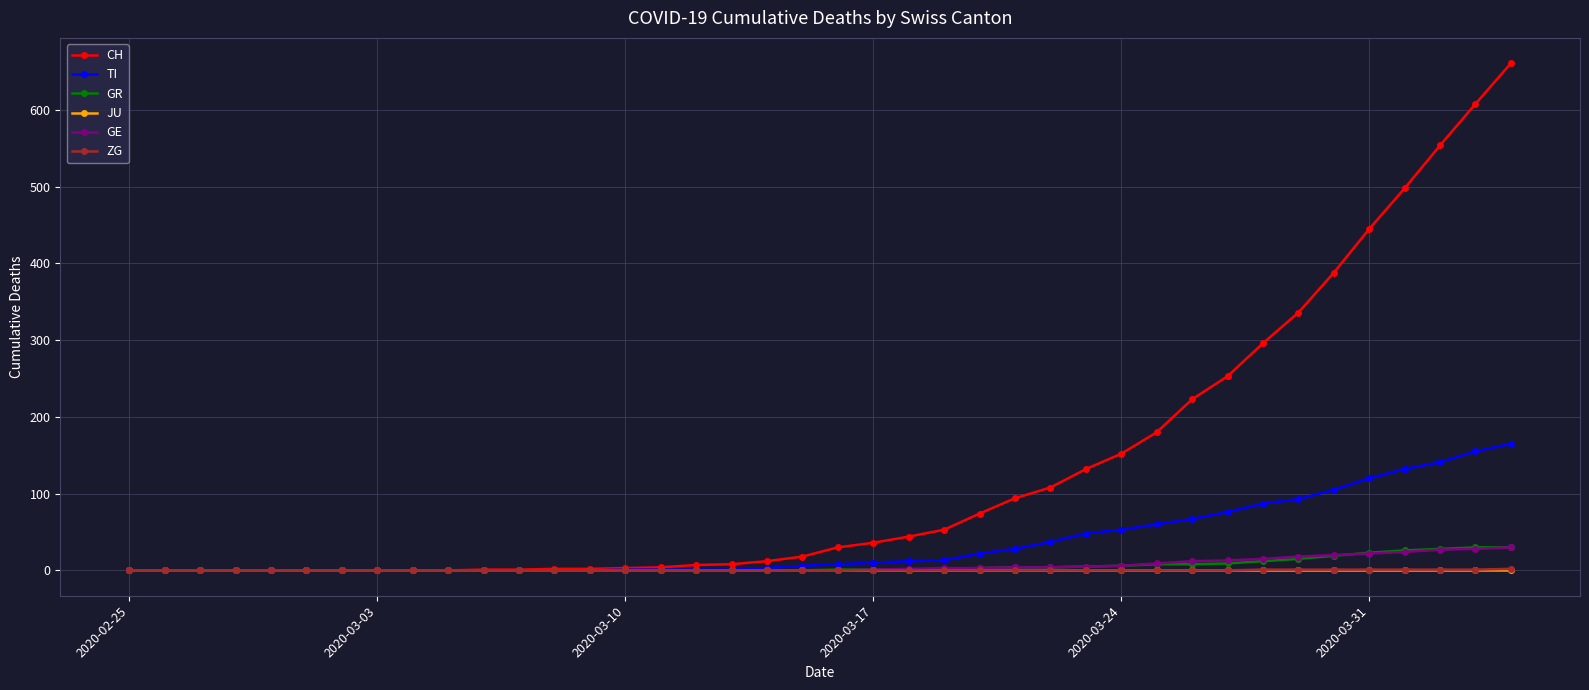

Count the ZG values in the range 0 to 1.

39